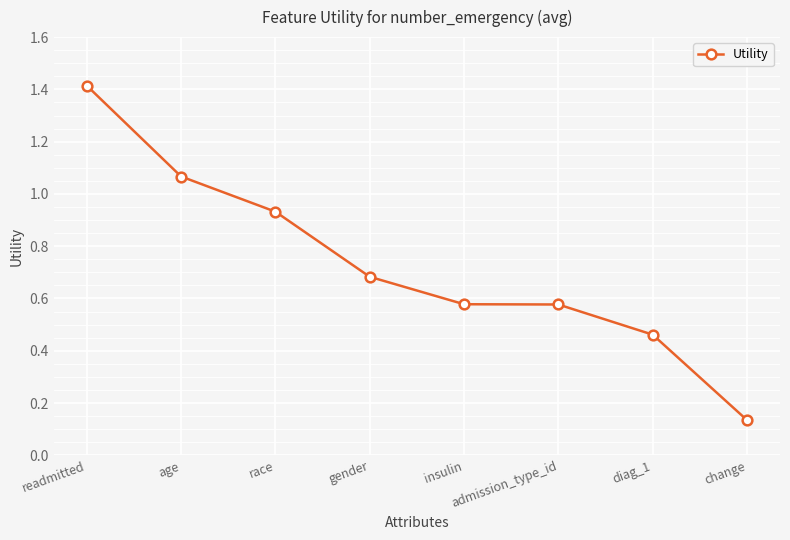

What position from the left is age?

2